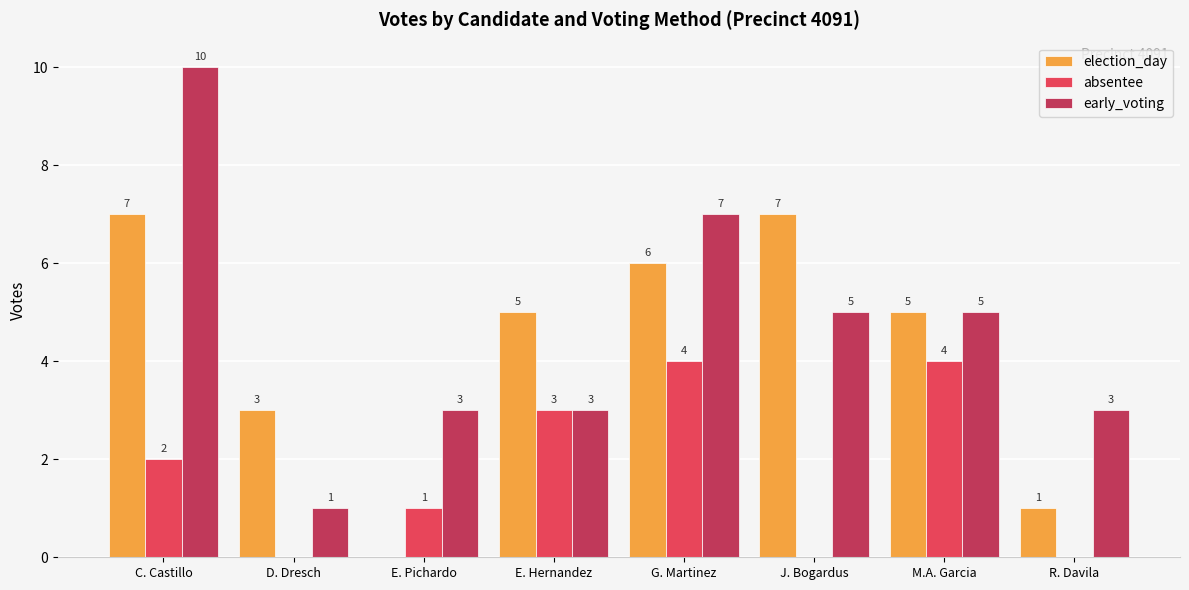

True or false: election_day has a value of 10 at C. Castillo.

False